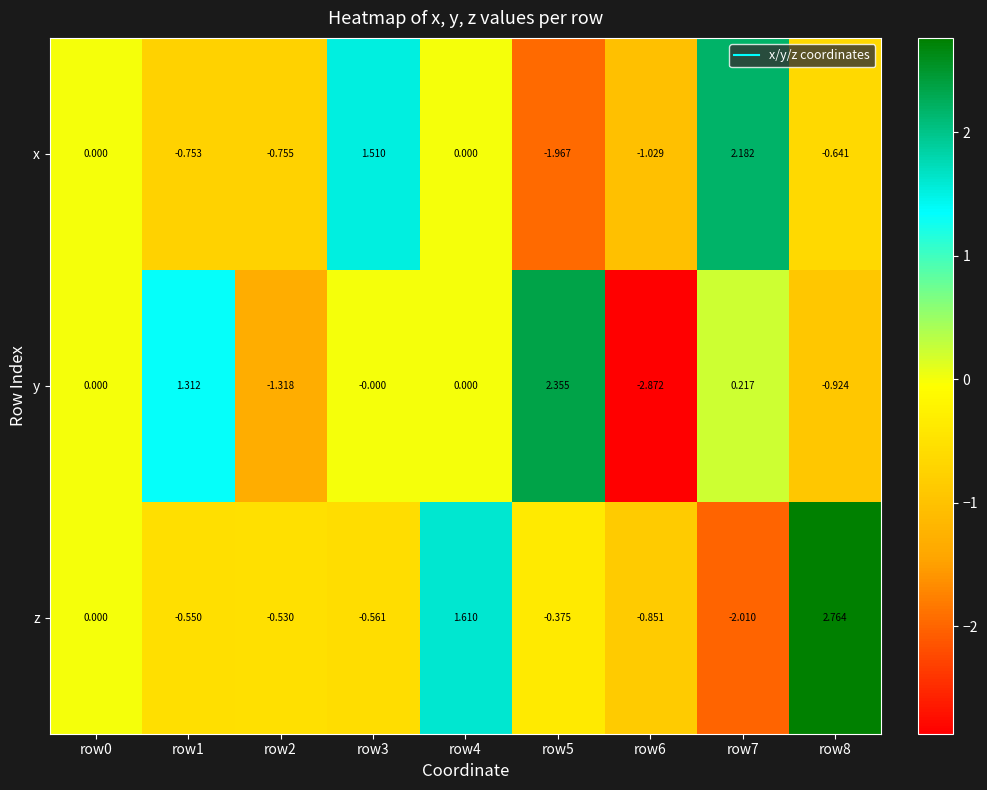

Which series has the largest total across all categories?

z